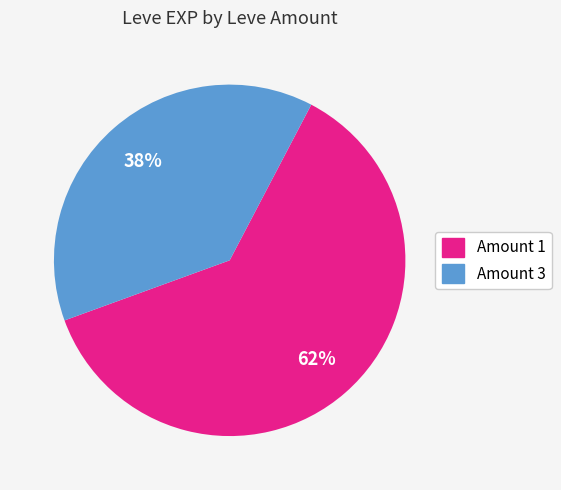

To the nearest percent, what is the difference between the largest and smallest slice percentages?

24%